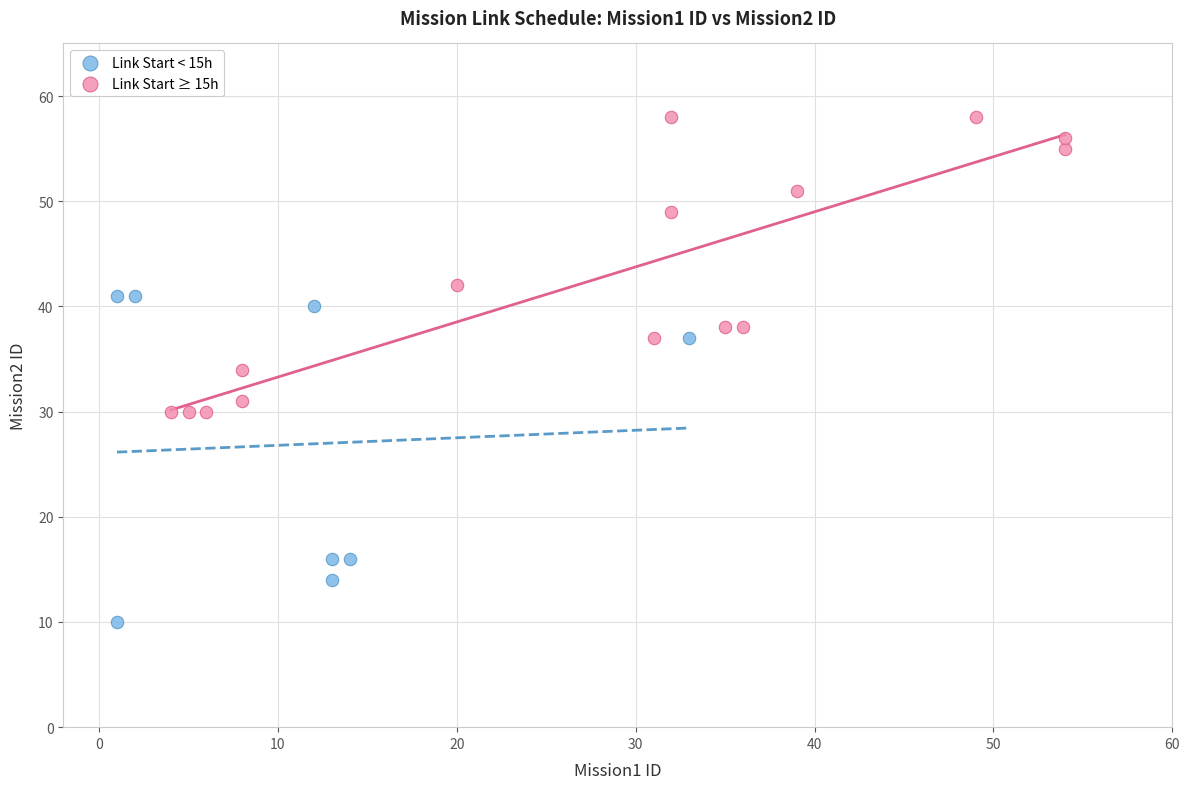

What are all the series names shown in the legend?

Link Start < 15h, Link Start ≥ 15h